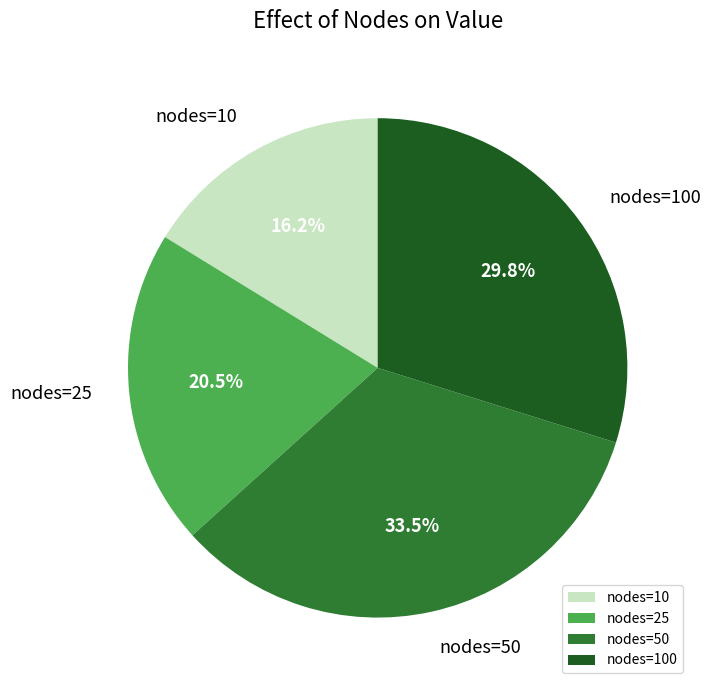

What percentage is NOT represented by nodes=10?

83.8%